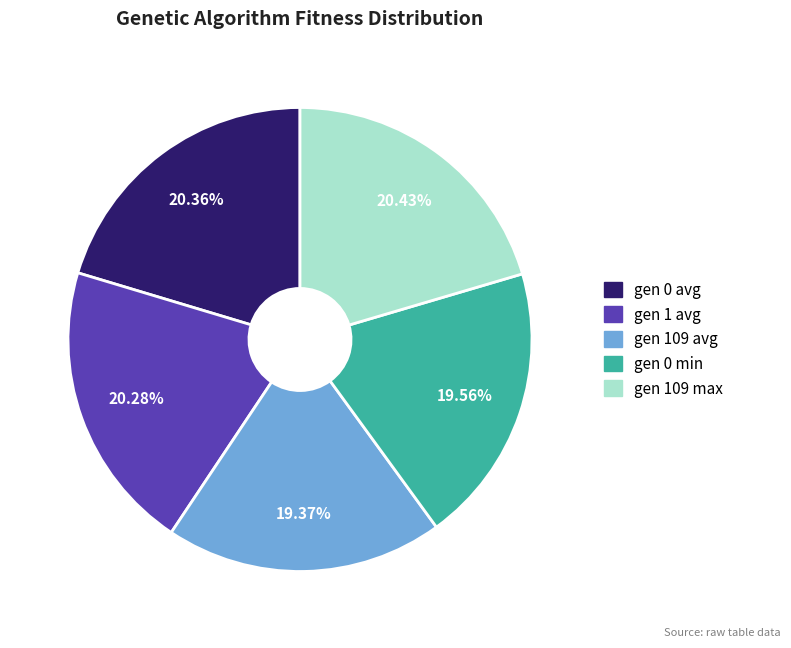

Combined, do gen 1 avg and gen 109 avg account for over 50%?

No